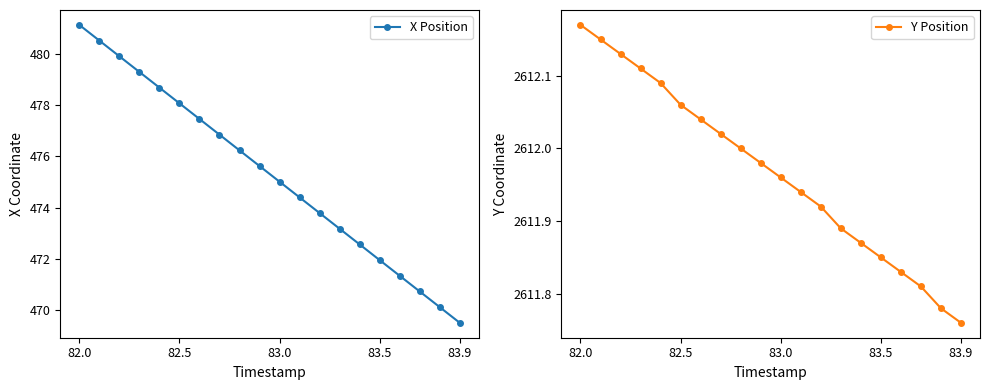

List the series in order of their peak value, highest first.

Y Position, X Position